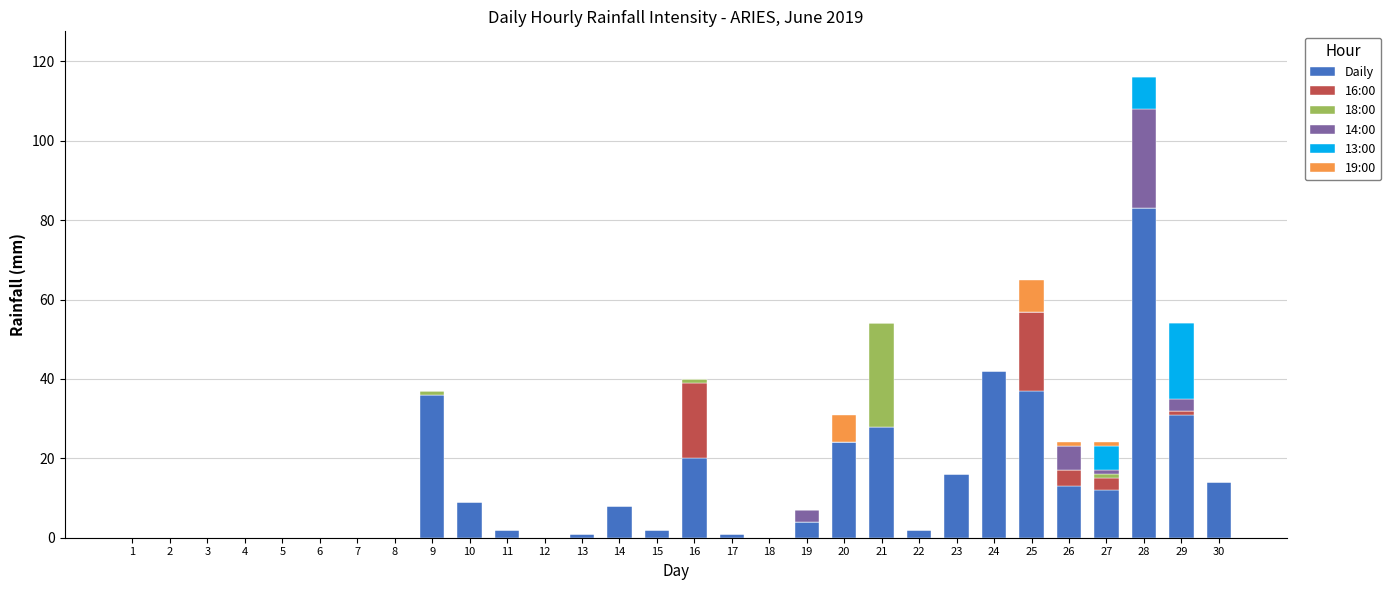

How many series are shown in this chart?

6